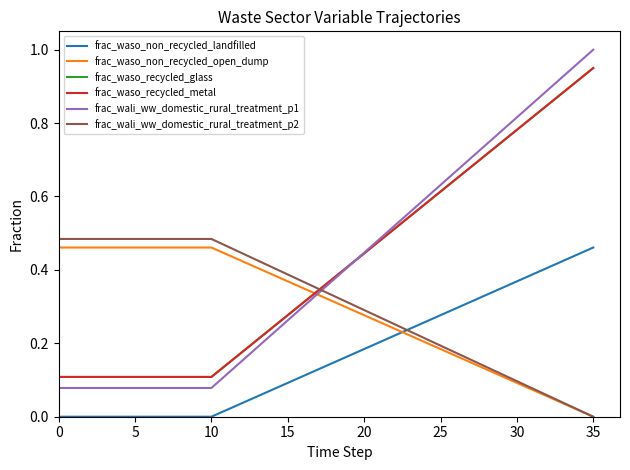

Which category has the highest value in the frac_waso_non_recycled_landfilled series?

35